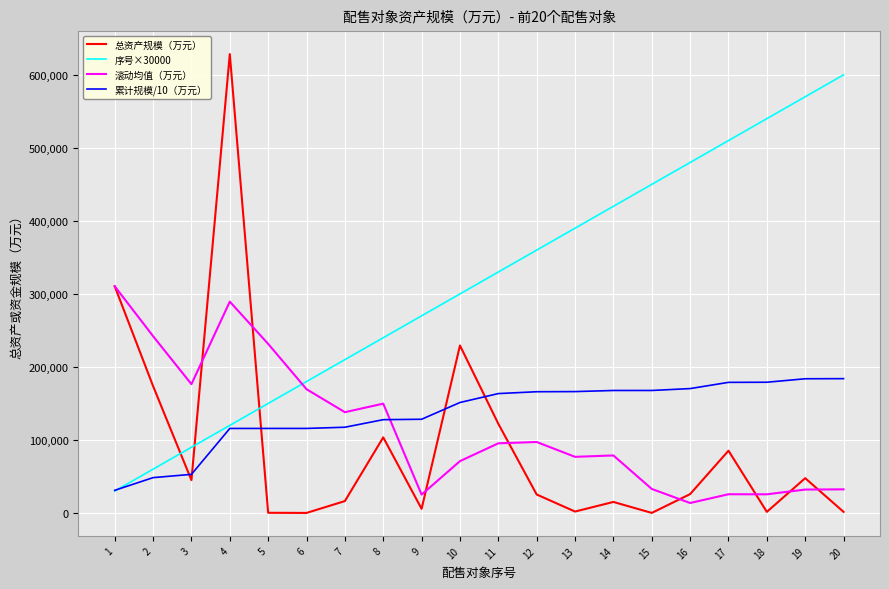

Does the chart display data point markers on the line(s)?

No